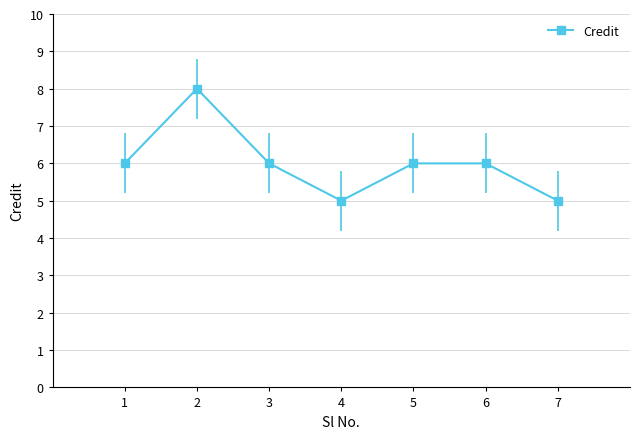

Where is the first local minimum?

4